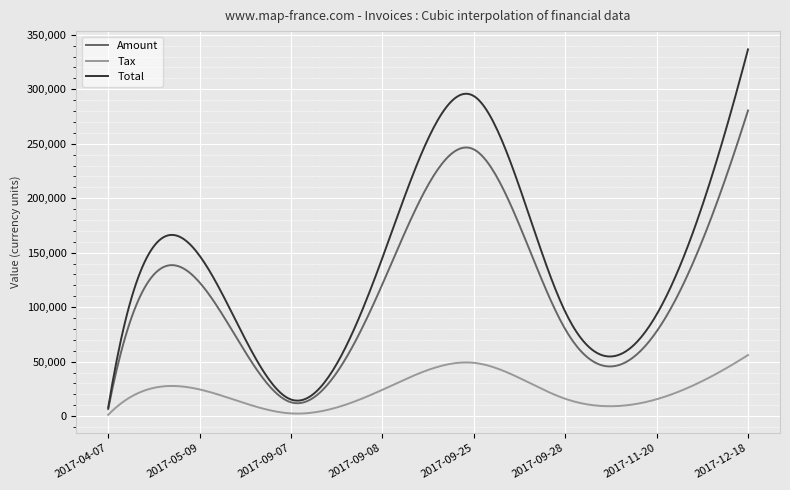

Which series has the largest total across all categories?

Total